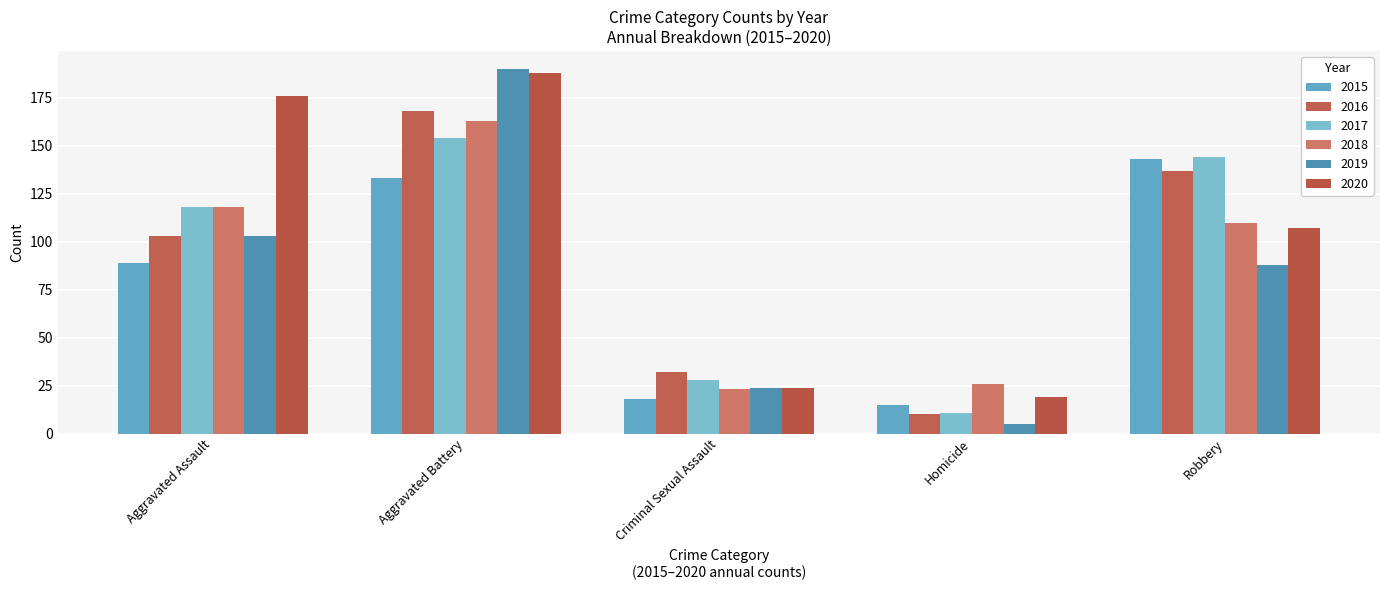

Is the value of 2020 at Robbery greater than the value of 2015 at Aggravated Assault?

Yes